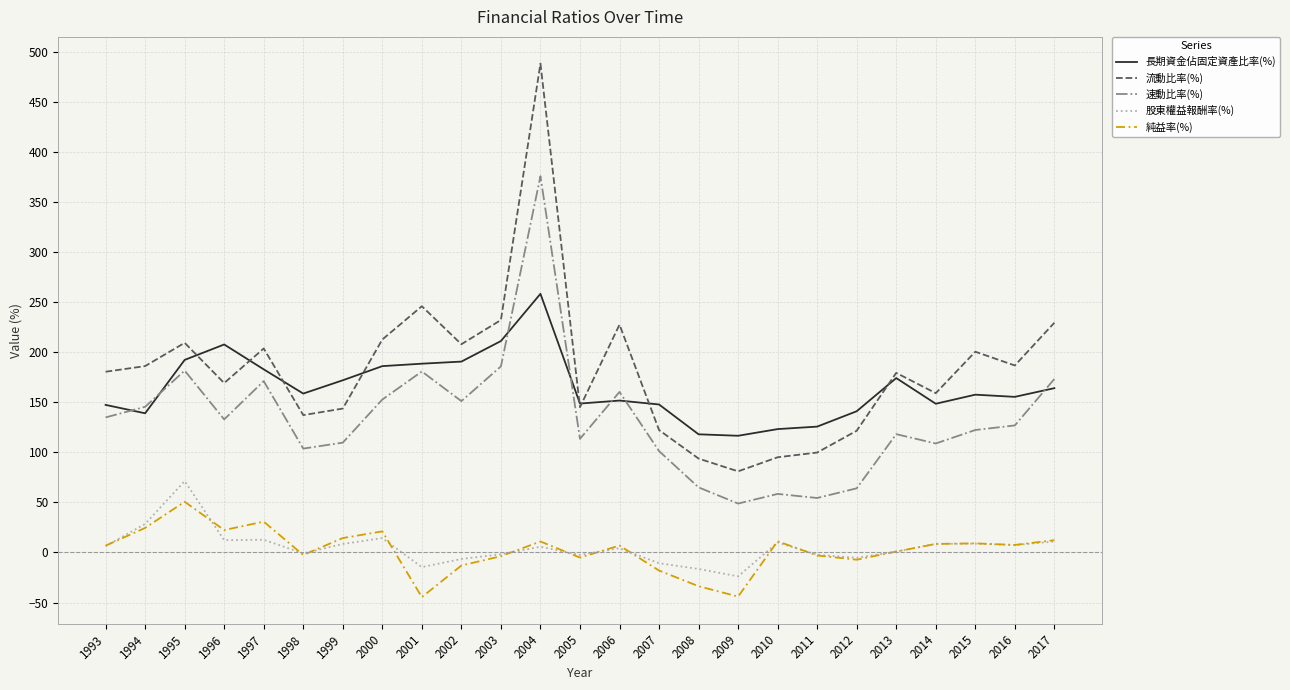

Which series changed the most between 1993 and 2012?

速動比率(%)